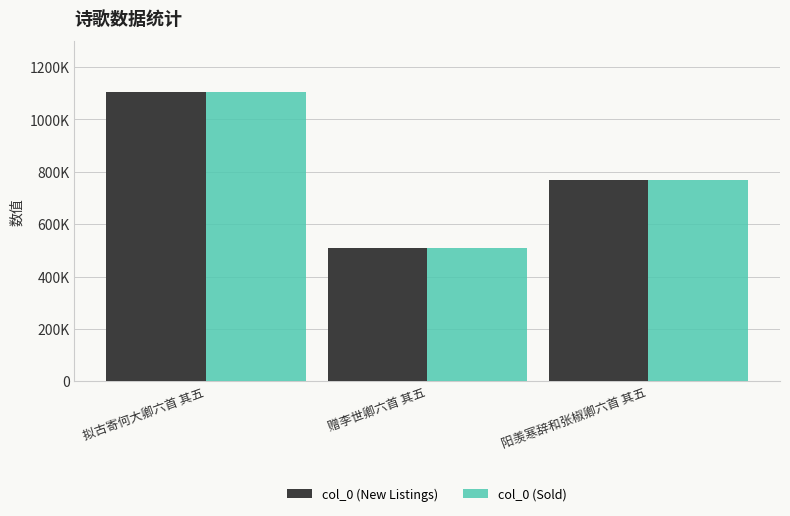

What is the label of the 3rd bar from the left?

阳羡寒辞和张椒卿六首 其五